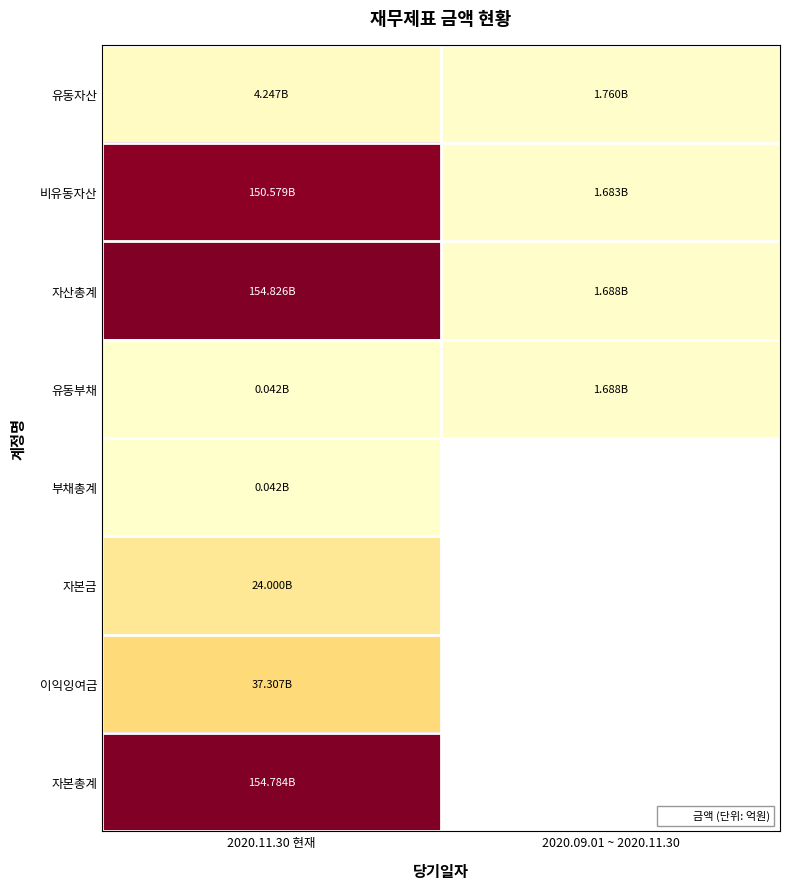

Which has a higher value, 2020.11.30 현재 or 2020.09.01 ~ 2020.11.30?

2020.11.30 현재